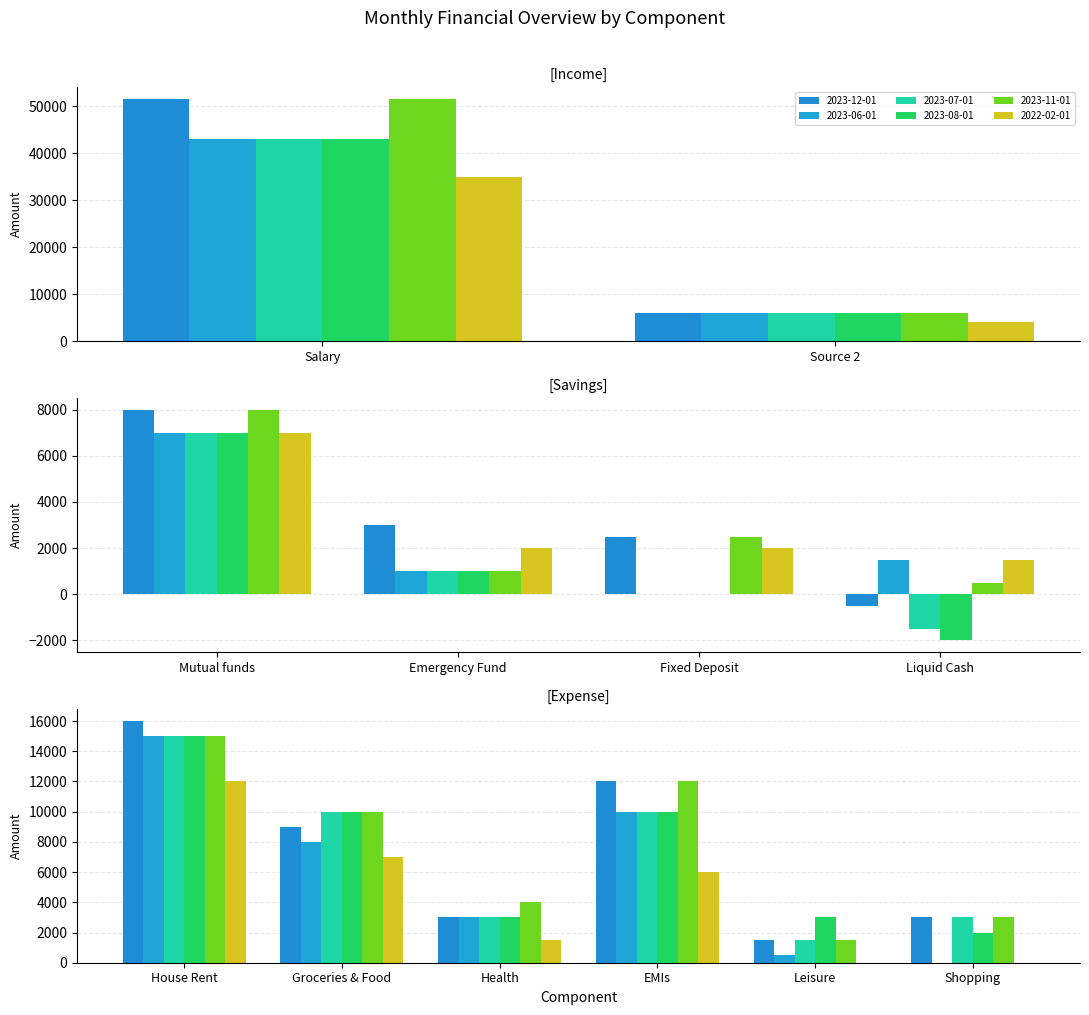

Which series changed the most between Source 2 and Shopping?

2023-06-01